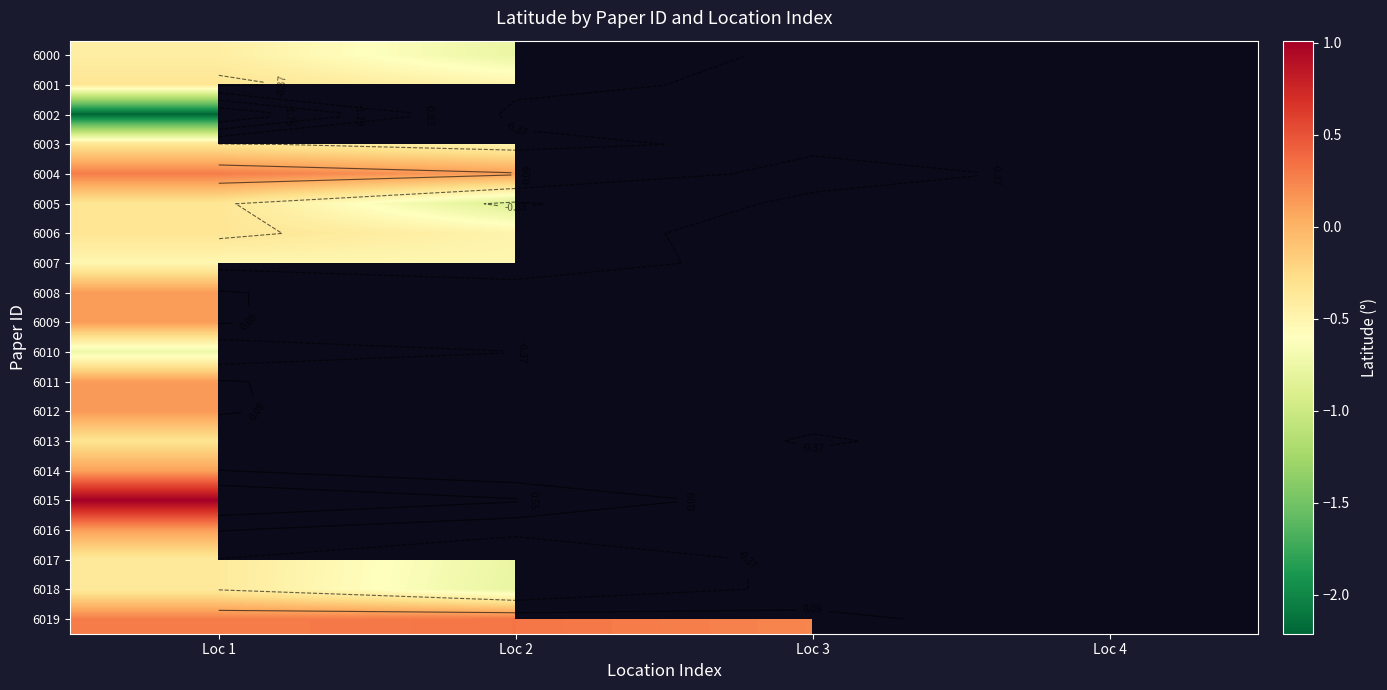

At which label does 6014 reach its minimum?

Loc 1